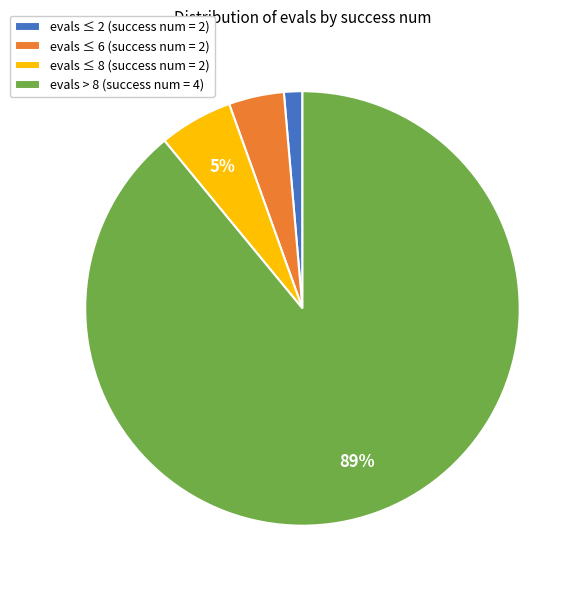

Do evals ≤ 8 (success num = 2) and evals > 8 (success num = 4) together represent more than half of the pie?

Yes